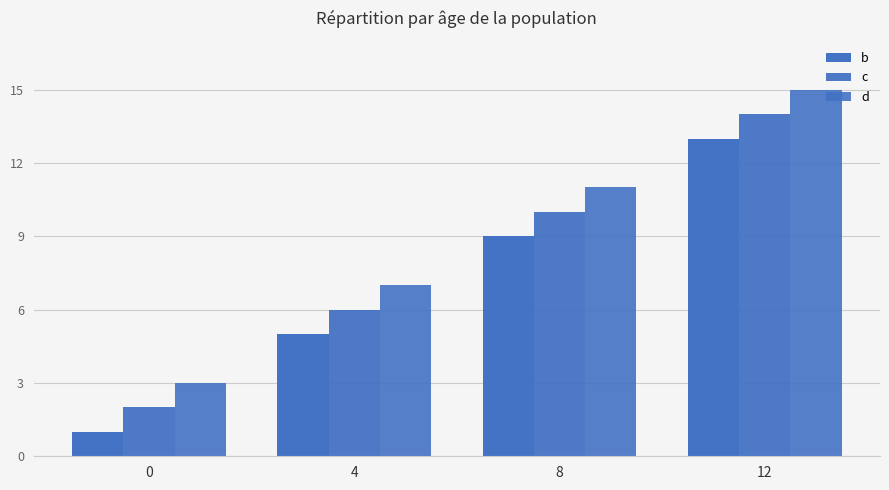

How many data points does each series have?

4